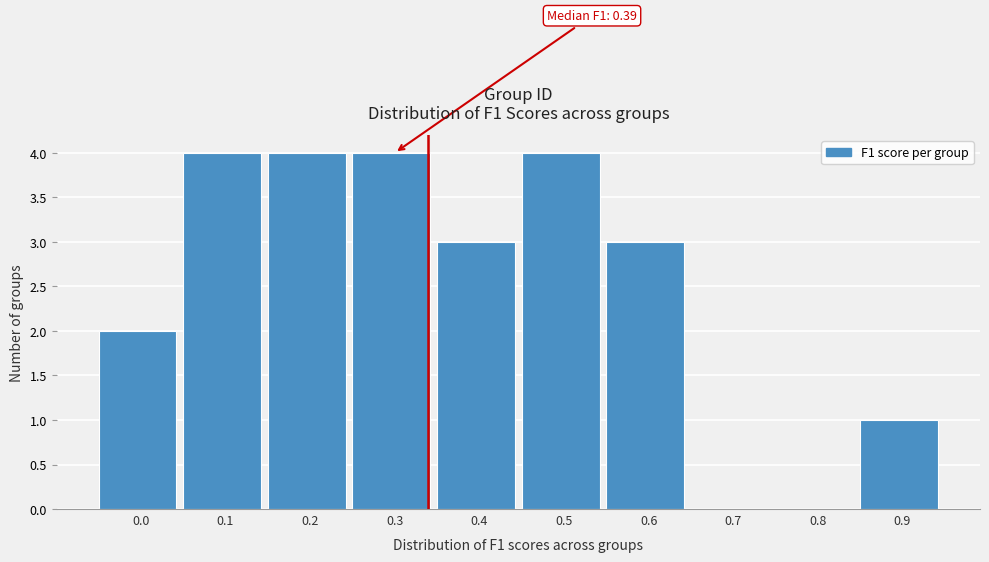

Reading right to left, extract all data points from this chart.

0.9=1	0.8=0	0.7=0	0.6=3	0.5=4	0.4=3	0.3=4	0.2=4	0.1=4	0.0=2